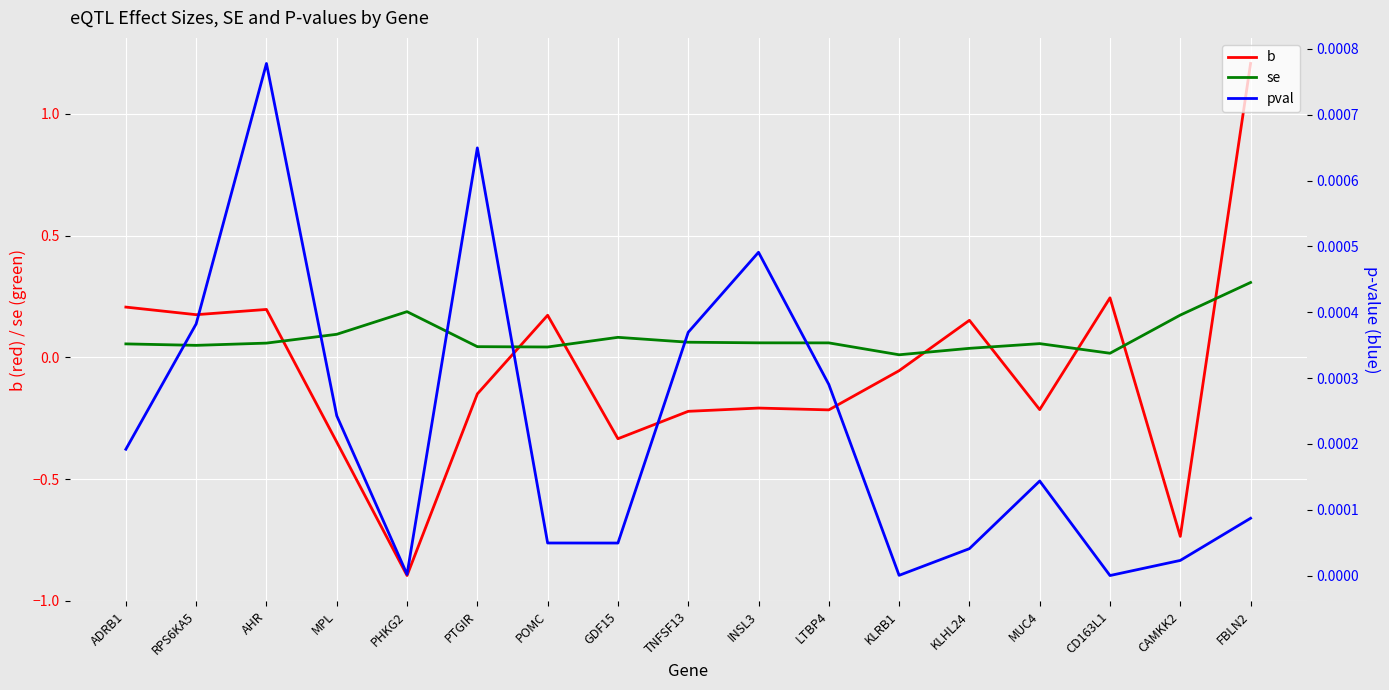

How many distinct data groups are displayed?

3